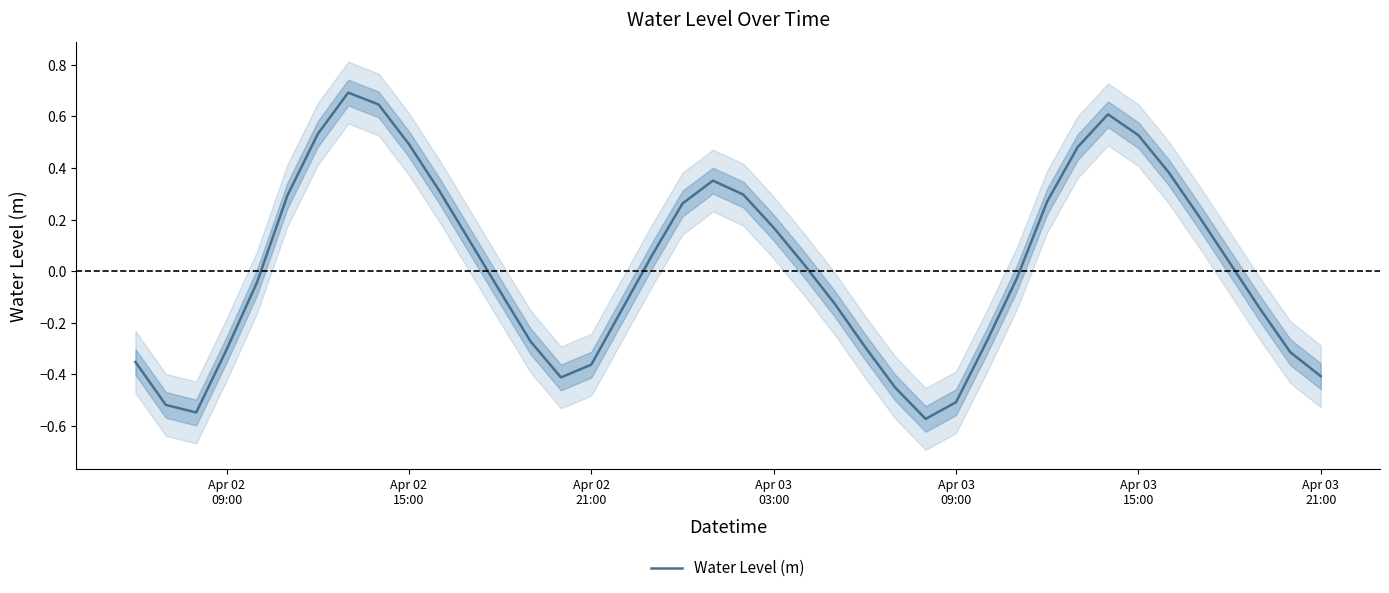

Does the chart have visible grid lines?

No